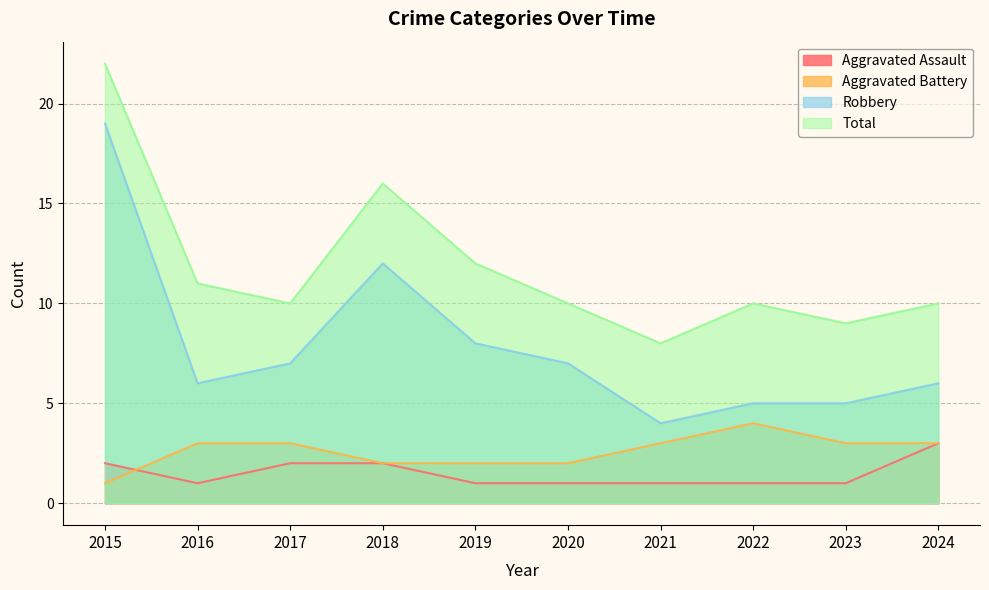

What is the approximate value of Robbery at 2019, to the nearest 5?

10